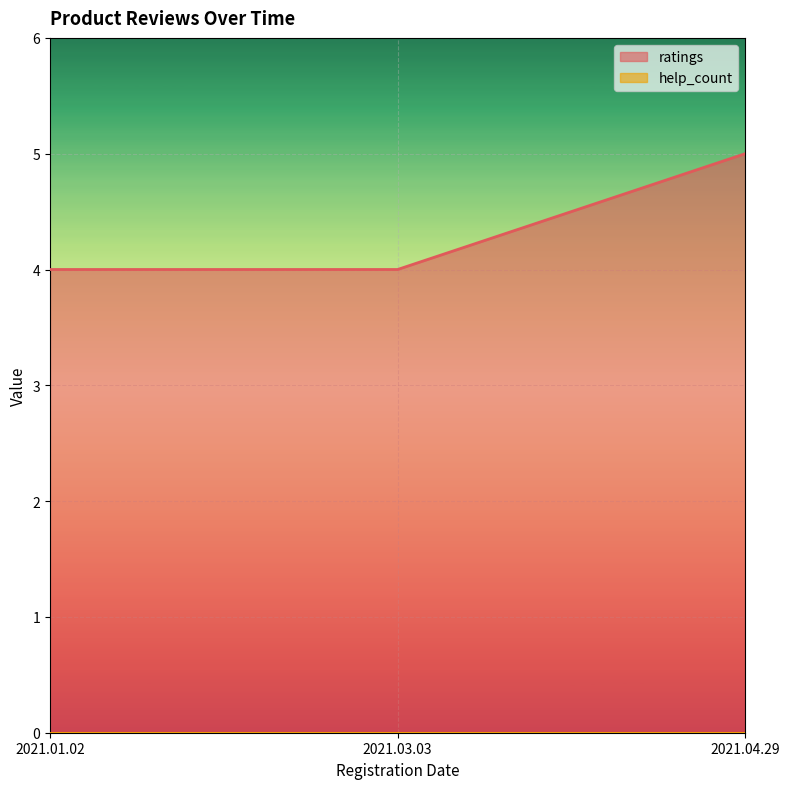

How many values are between 4 and 5?

3